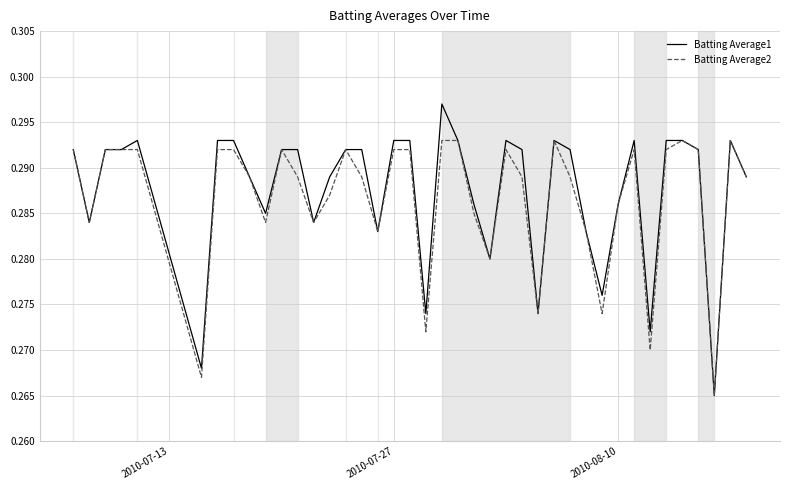

Count the number of data series in this chart.

2